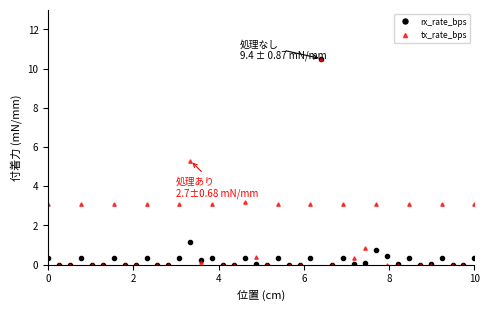

Rank the series by their average value, from lowest to highest.

rx_rate_bps, tx_rate_bps